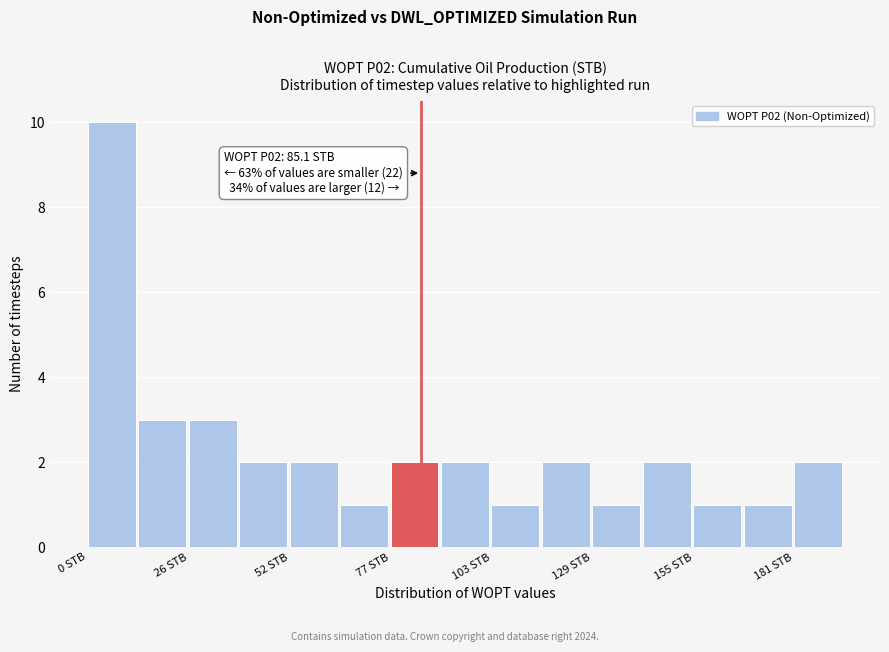

Around what value on the x-axis is the tallest bar? Give the approximate position of its centre, as read against the axis.

5